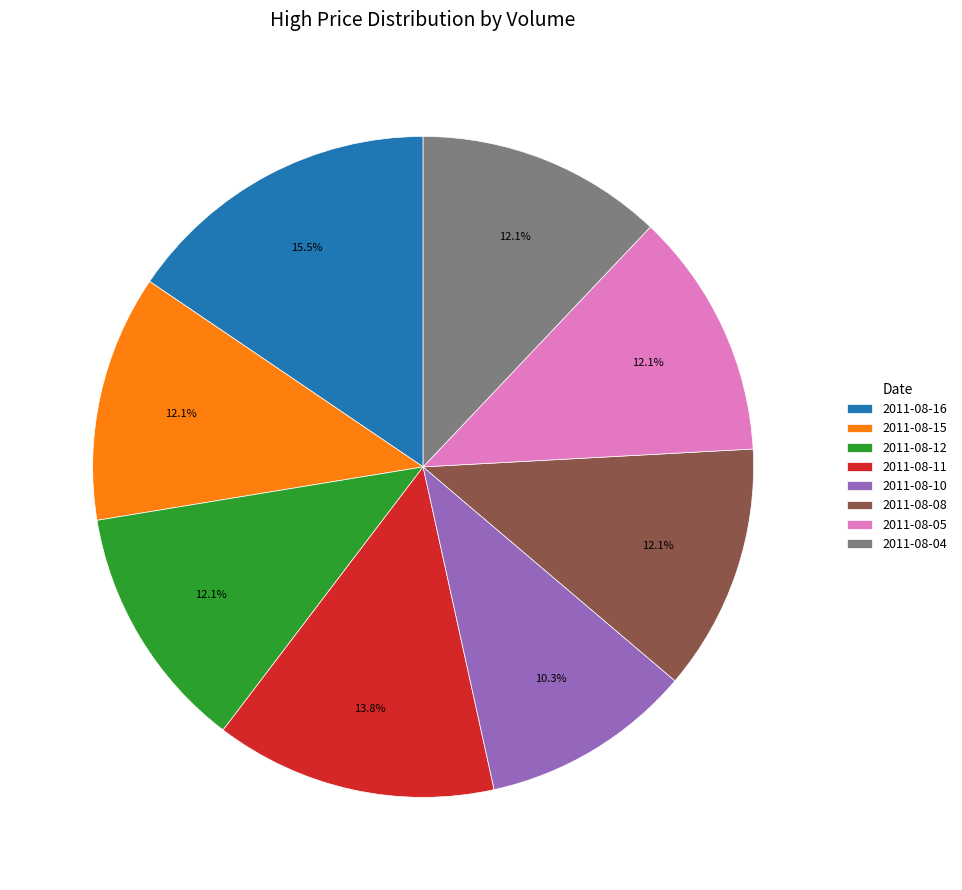

Does 2011-08-16 represent more than half of the total?

No